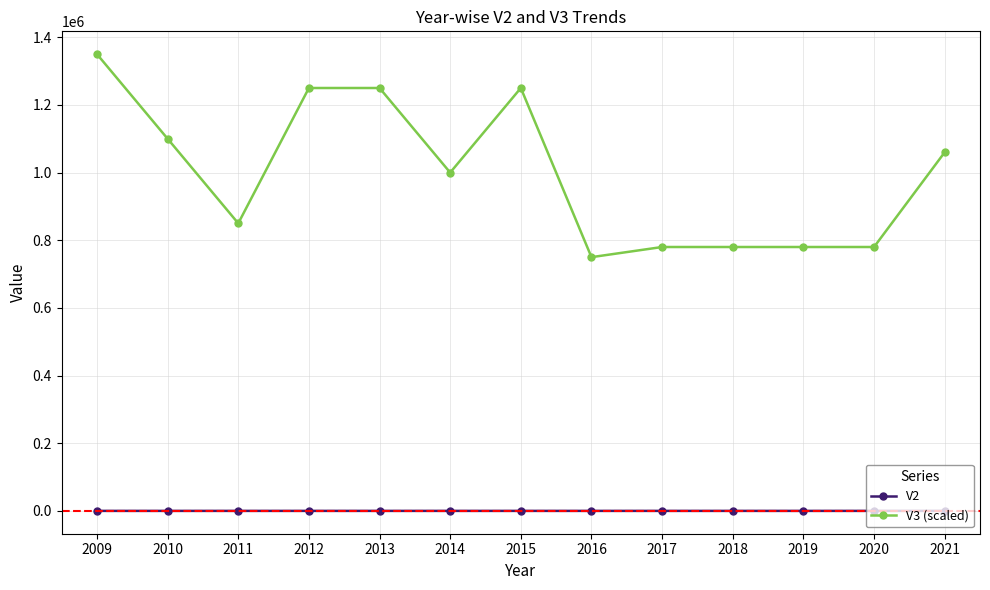

True or false: V3 (scaled) has more than 0 interior local peaks.

True